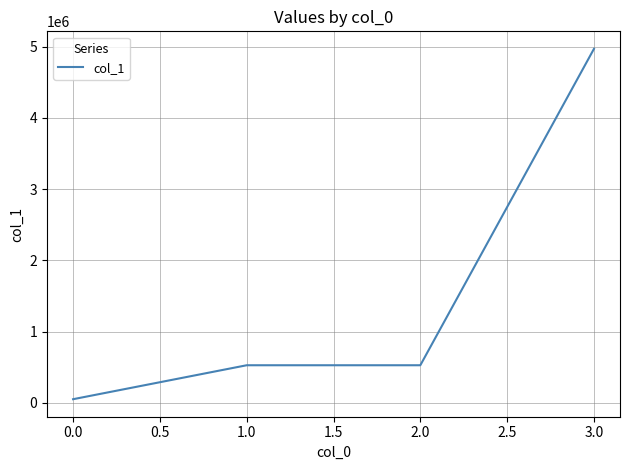

True or false: there are more than 1 points higher than both neighbors.

False